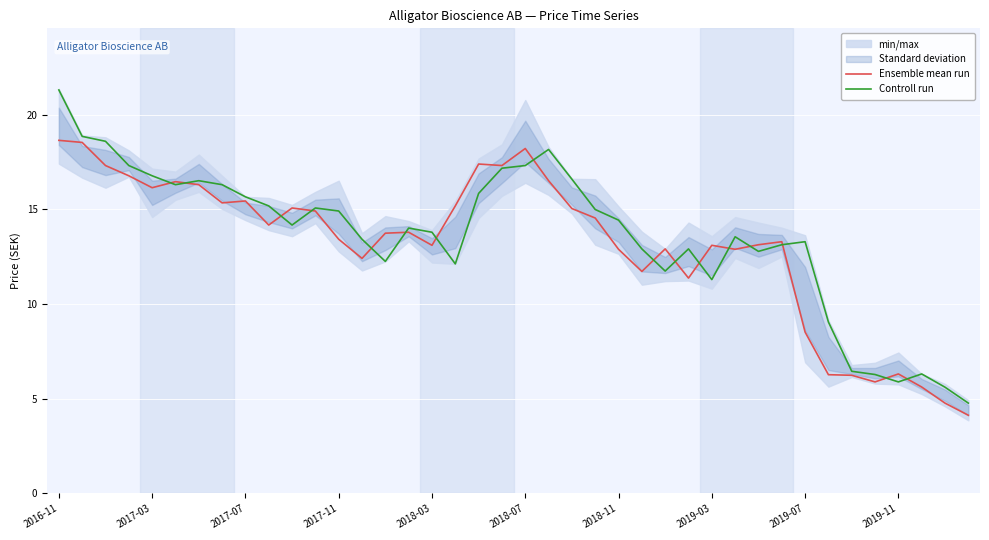

How many data points in Ensemble mean run are above 13?

26